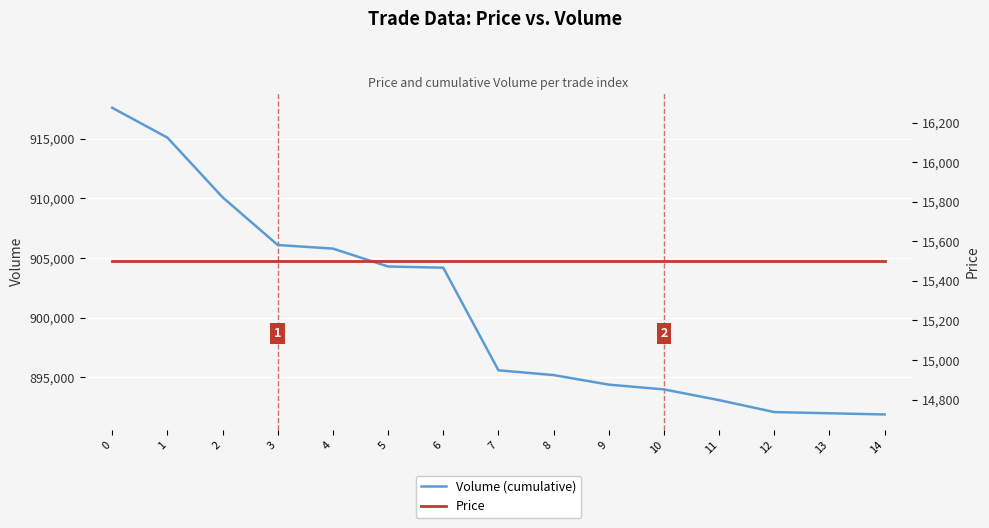

Which has a higher value, 10 or 11?

10